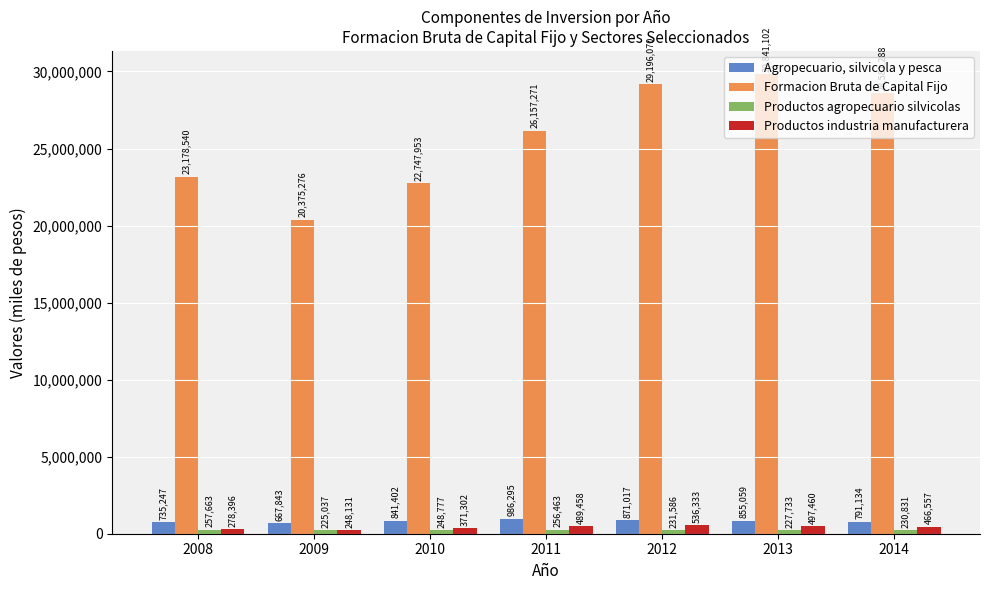

Read the Agropecuario, silvicola y pesca value at 2008.

735247